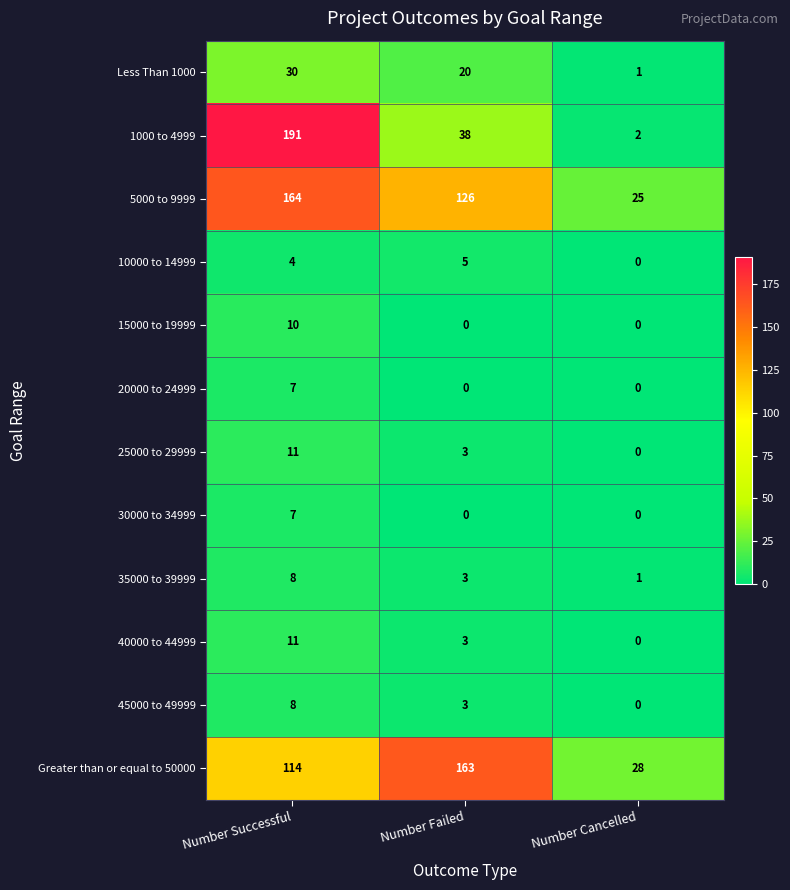

The value of 20000 to 24999 at Number Successful is 7. True or false?

True